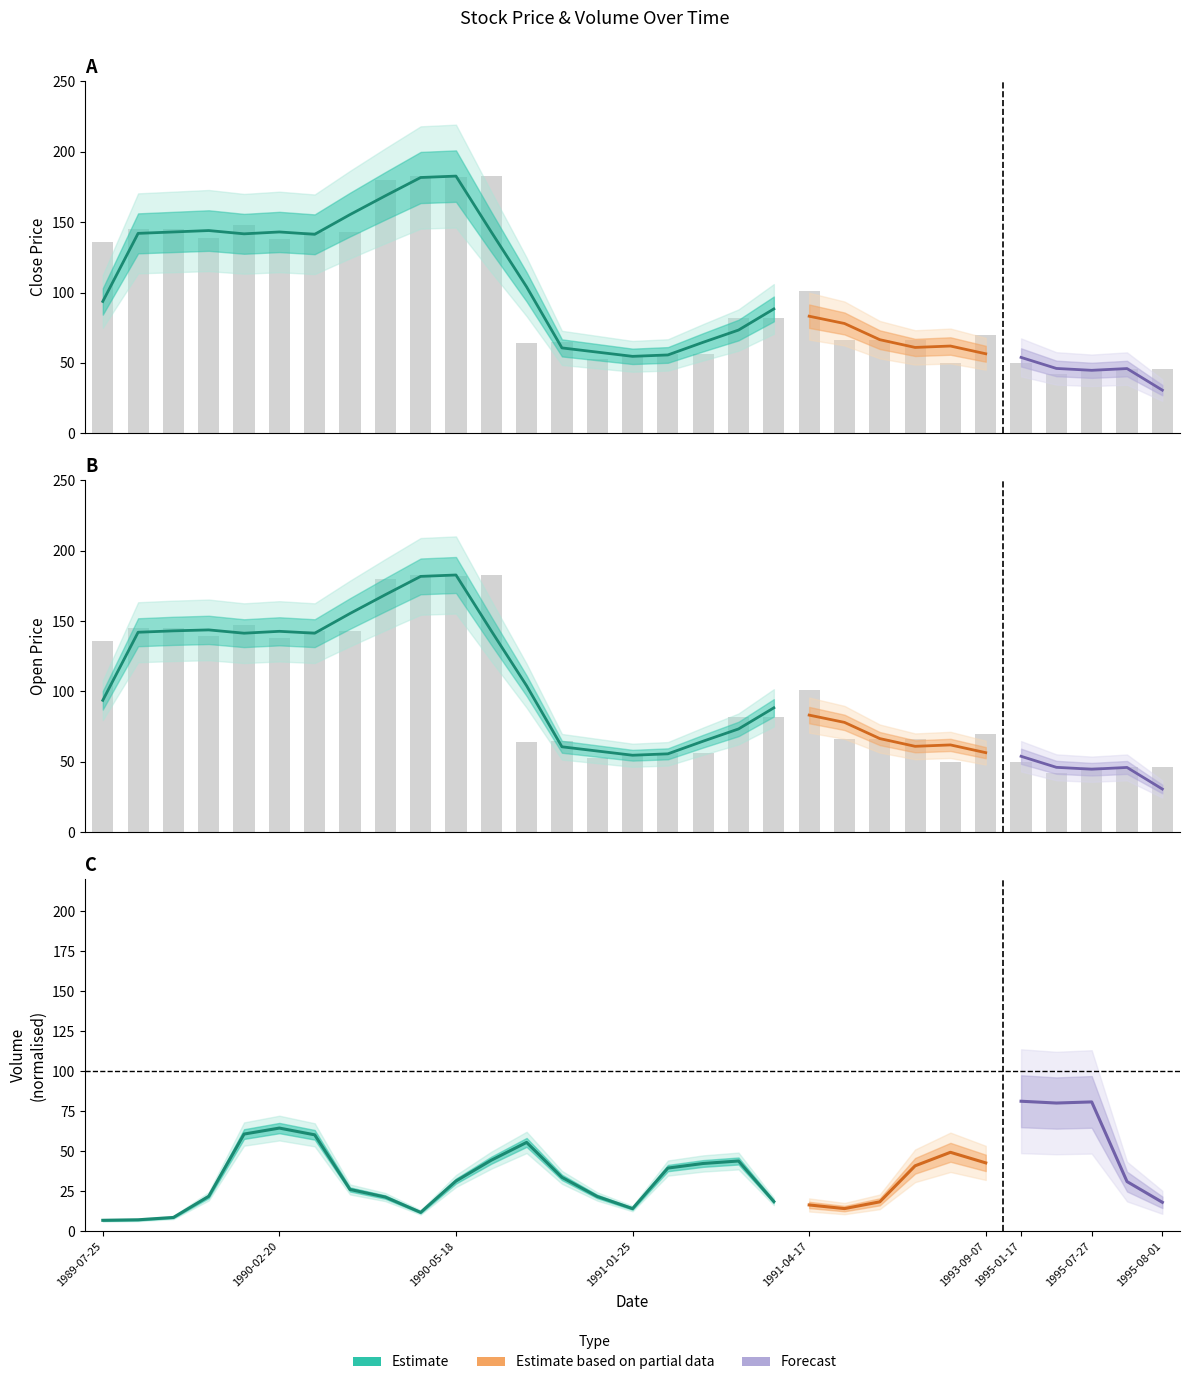

Reading right to left, transcribe all the data shown in this chart.

Close: 1995-08-01=46.0	1995-07-31=46.0	1995-07-27=46.0	1995-04-28=42.2	1995-01-17=50.0	1993-09-07=69.5	1993-08-26=50.0	1992-03-20=66.5	1992-03-19=66.5	1992-03-18=66.5	1991-04-17=101.0	1991-02-20=82.0	1991-02-12=82.0	1991-02-06=56.0	1991-01-28=56.0	1991-01-25=55.0	1991-01-24=53.0	1990-11-19=65.0	1990-11-16=64.0	1990-05-23=183.0	1990-05-18=182.0	1990-05-10=183.0	1990-04-24=180.0	1990-04-11=143.0	1990-03-30=143.0	1990-02-20=138.0	1990-02-01=148.0	1990-01-17=139.0	1989-11-27=145.0	1989-07-26=145.0	1989-07-25=136.0
Open: 1995-08-01=46.0	1995-07-31=46.0	1995-07-27=46.0	1995-04-28=42.2	1995-01-17=50.0	1993-09-07=69.5	1993-08-26=50.0	1992-03-20=66.5	1992-03-19=66.5	1992-03-18=66.5	1991-04-17=101.0	1991-02-20=82.0	1991-02-12=82.0	1991-02-06=56.0	1991-01-28=56.0	1991-01-25=55.0	1991-01-24=53.0	1990-11-19=65.0	1990-11-16=64.0	1990-05-23=183.0	1990-05-18=182.0	1990-05-10=183.0	1990-04-24=180.0	1990-04-11=143.0	1990-03-30=143.0	1990-02-20=138.0	1990-02-01=147.0	1990-01-17=139.0	1989-11-27=145.0	1989-07-26=145.0	1989-07-25=136.0